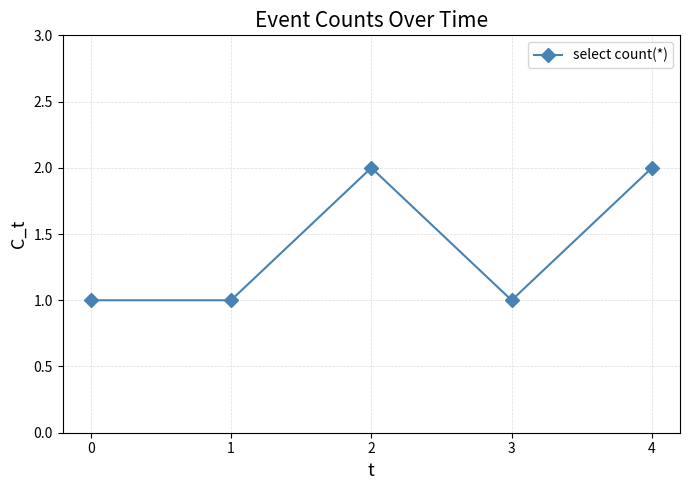

Between 4 and 3, which is larger?

4